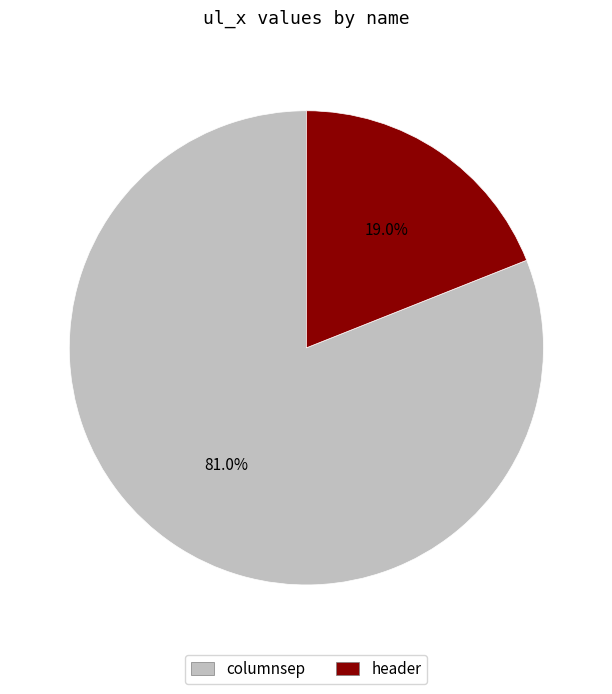

To the nearest percent, what percentage of the pie is columnsep?

81%